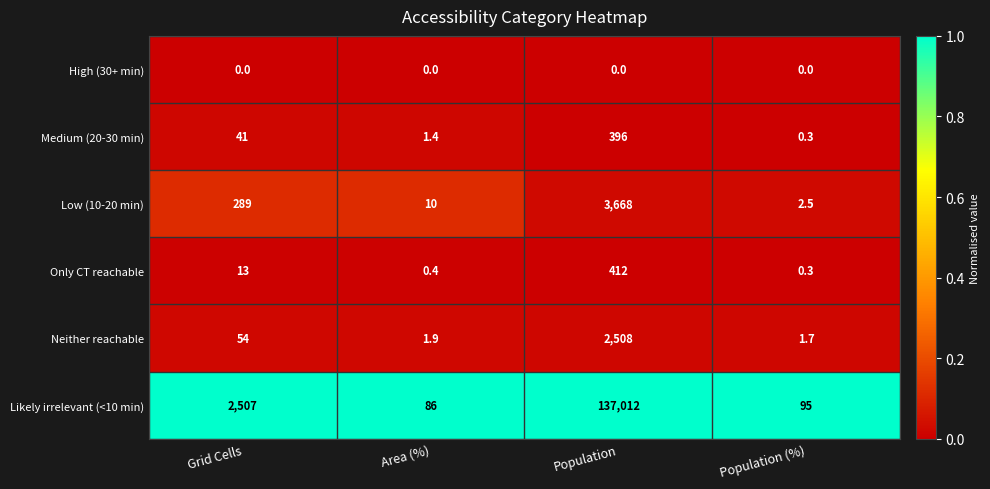

What is the total value across all series at Grid Cells?

2904.0